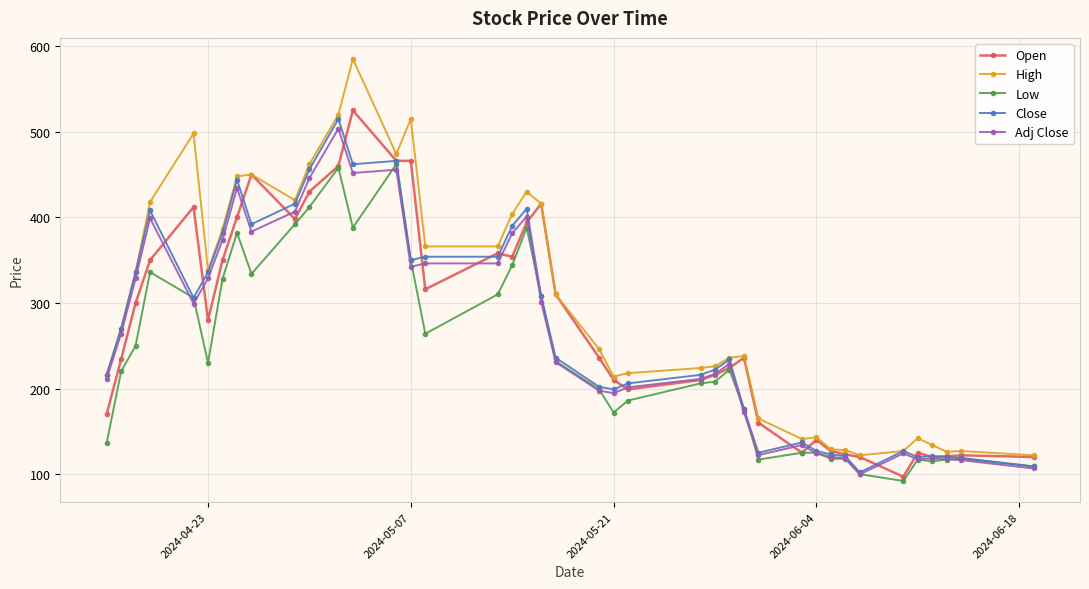

What is the maximum value for Adj Close?

503.6